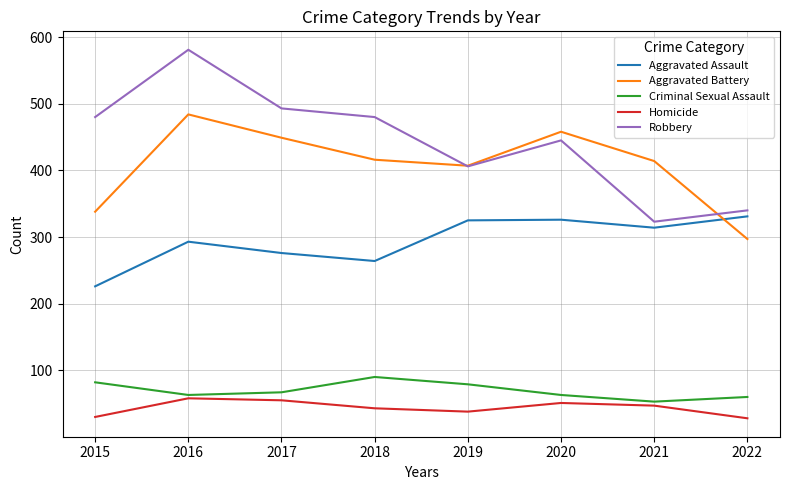

What is the difference between the Aggravated Assault values at 2017 and 2022?

55